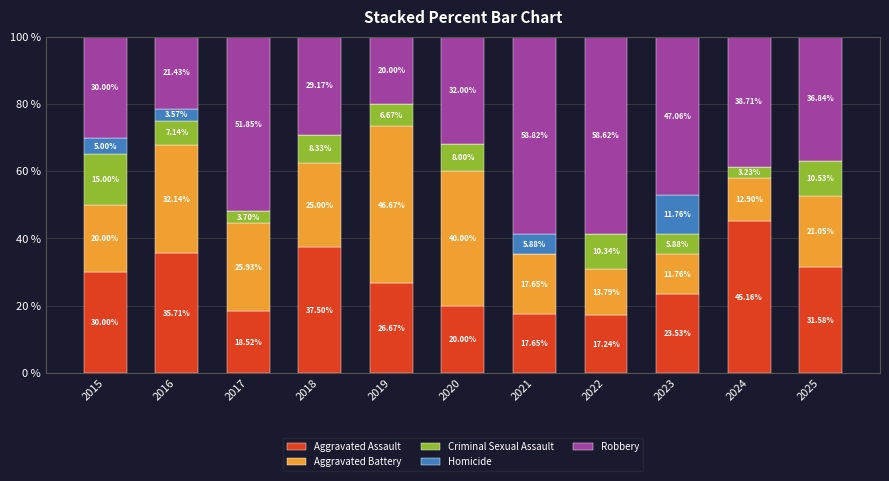

What is the total value across all series at 2020?

100.0